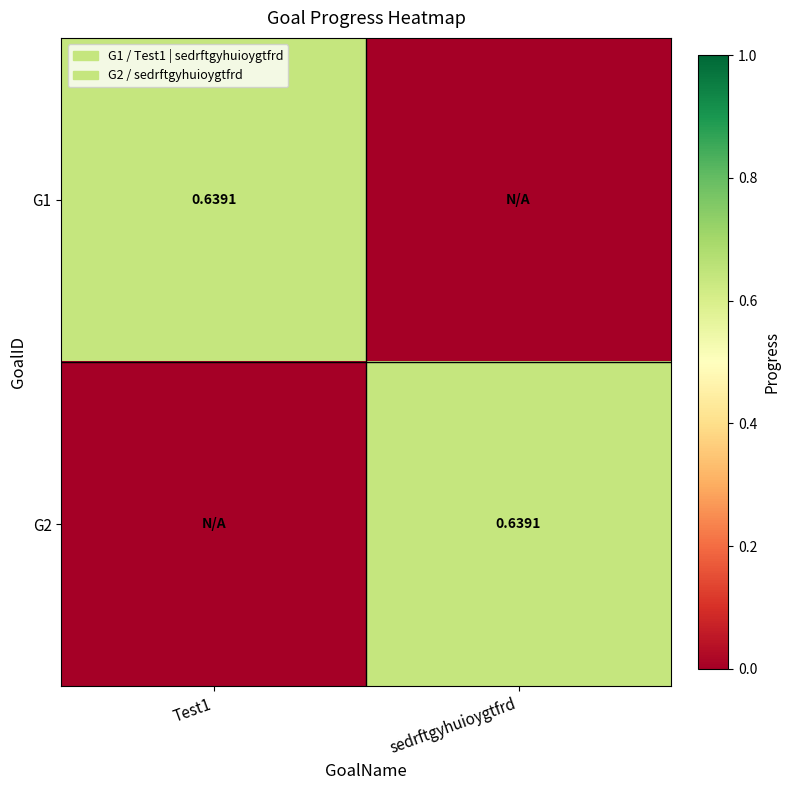

What is the difference between the G1 values at Test1 and sedrftgyhuioygtfrd?

0.6